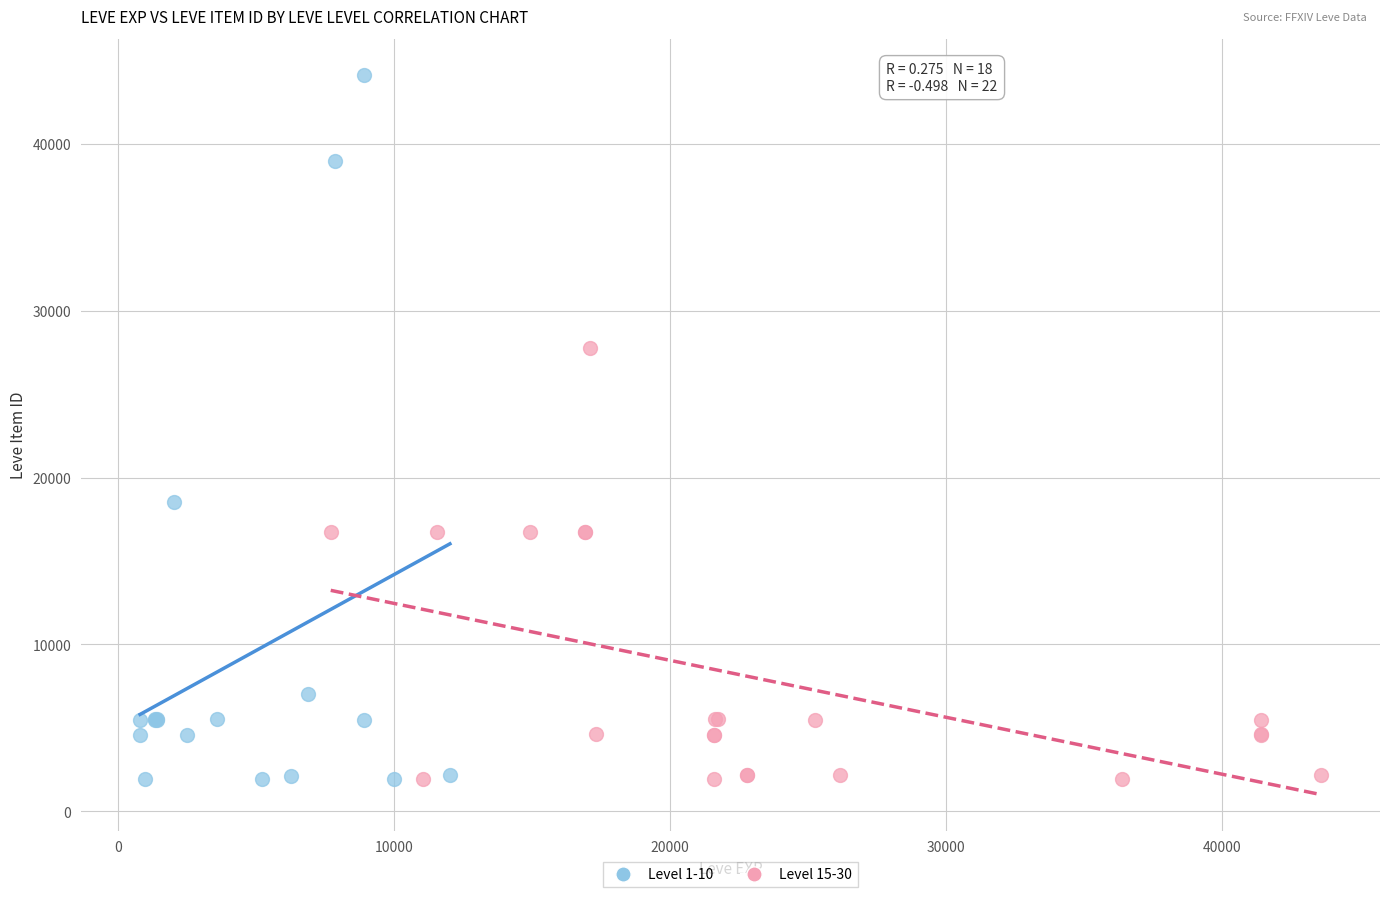

What are all the series names shown in the legend?

Level 1-10, Level 15-30